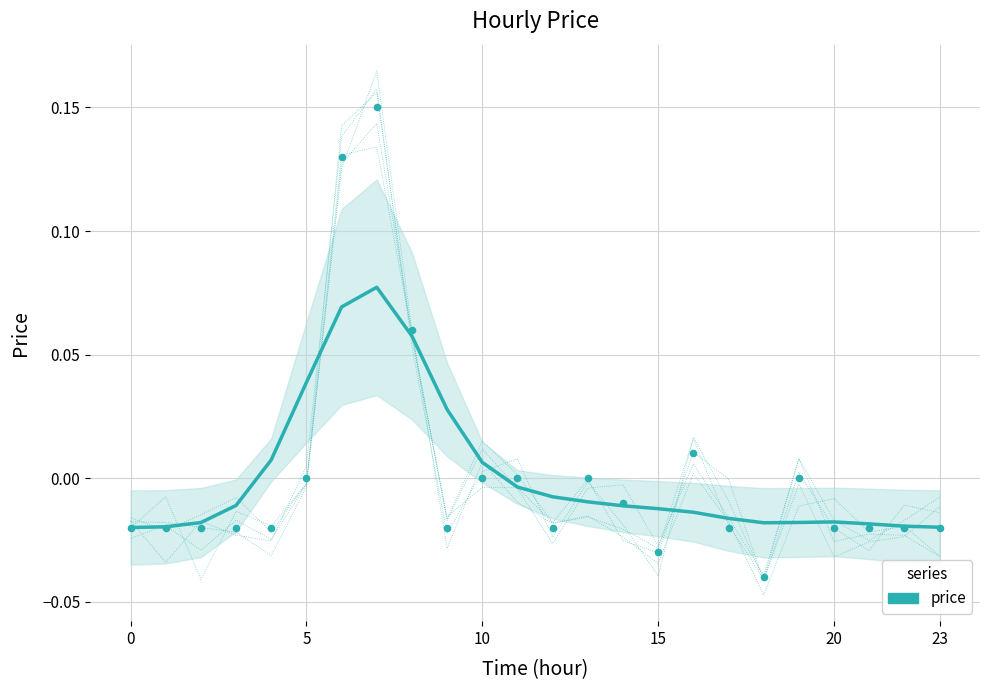

What is the change in value from 5 to 7?

+0.1